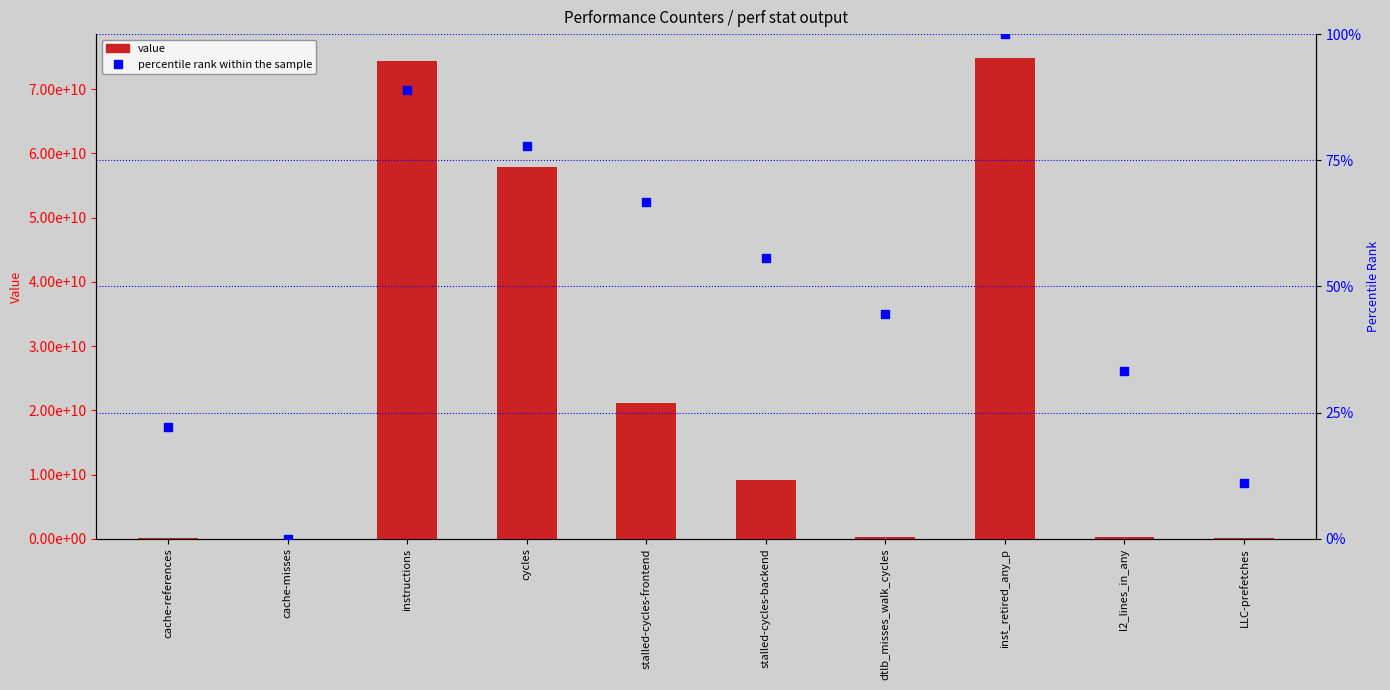

Which series has the widest spread of Y values?

value